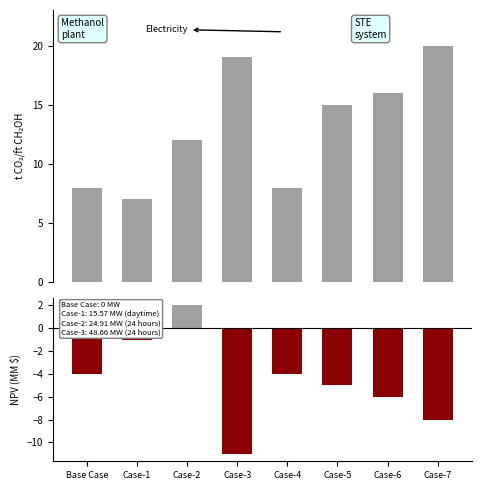

Rank the categories by Total value from highest to lowest.

Case-7, Case-3, Case-6, Case-5, Case-2, Base Case, Case-4, Case-1